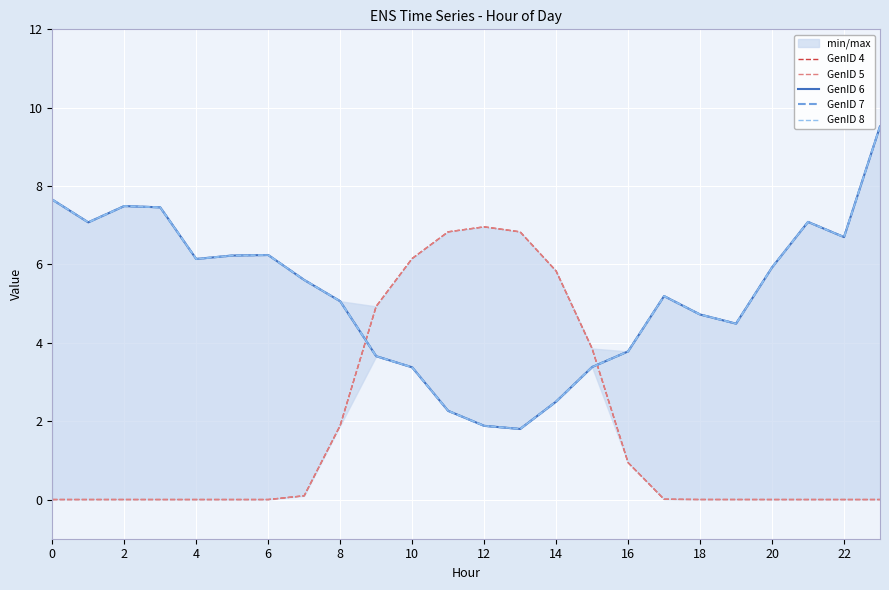

Is this an area chart (filled region under the line)?

No